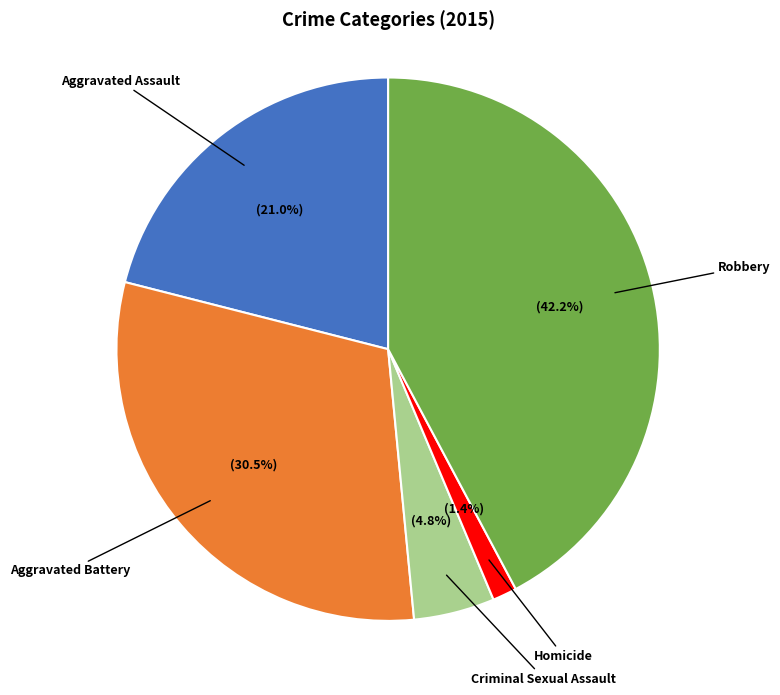

Is it true that Robbery is 34% of the pie?

False